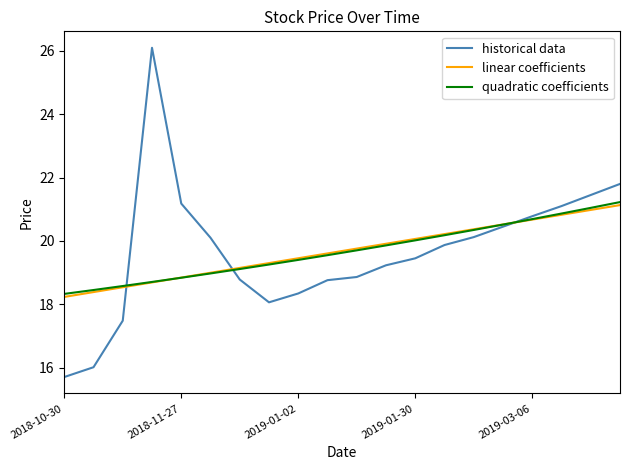

What is the maximum value for linear coefficients?

21.1